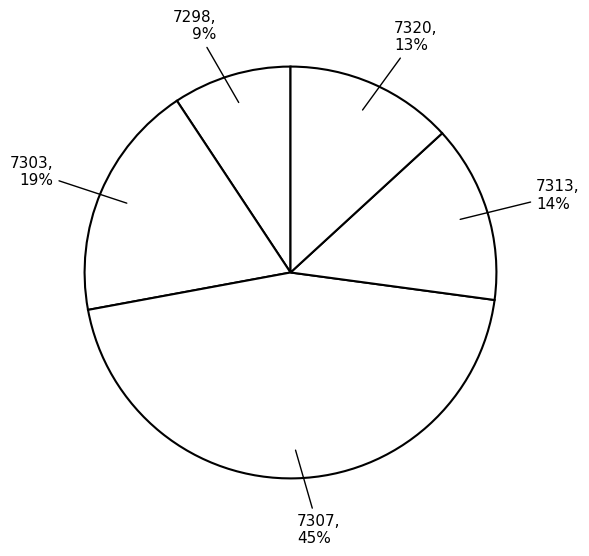

What is the ratio of the value at 7298 to the value at 7303?

0.5